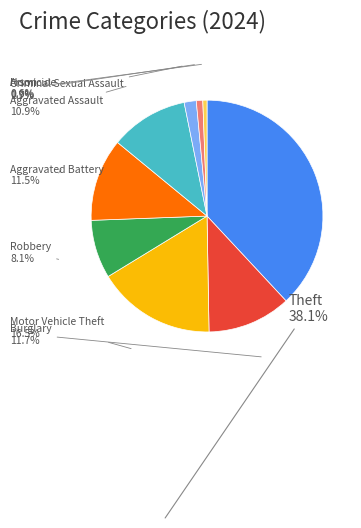

Is there a majority slice in this chart?

No